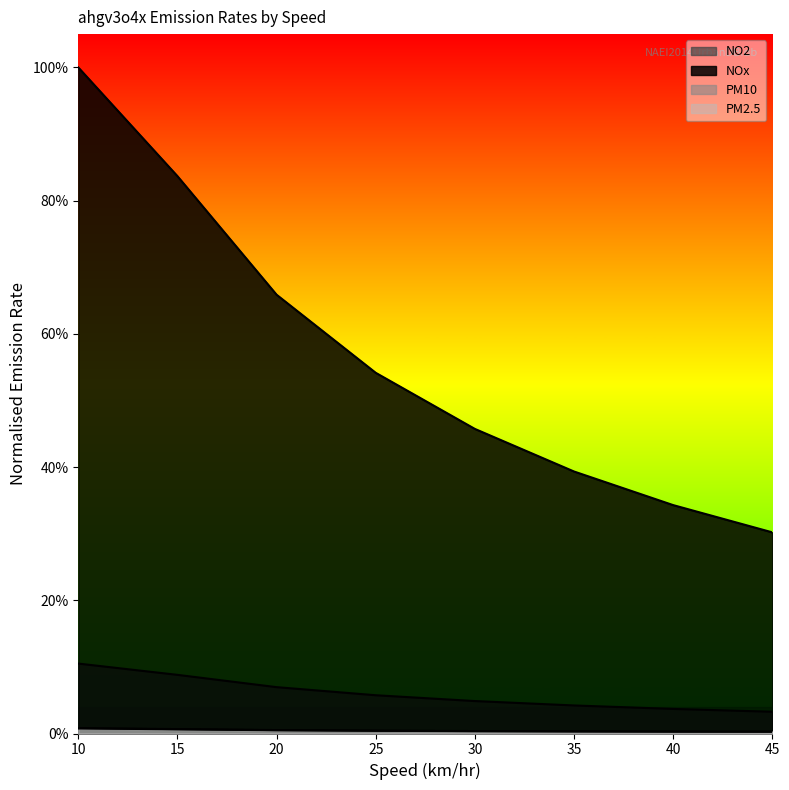

The NOx series shows 1.0 at 10. True or false?

True